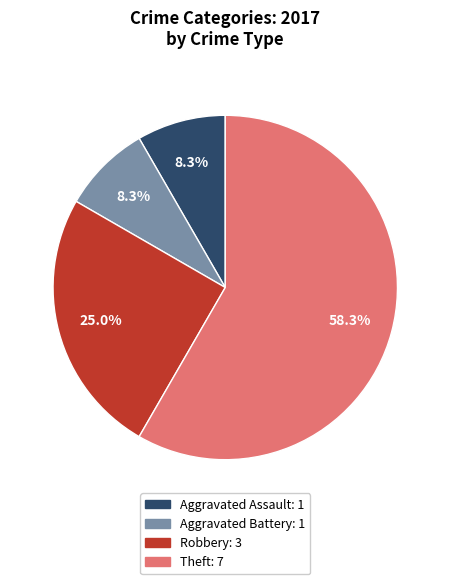

Does any single category account for the majority?

Yes